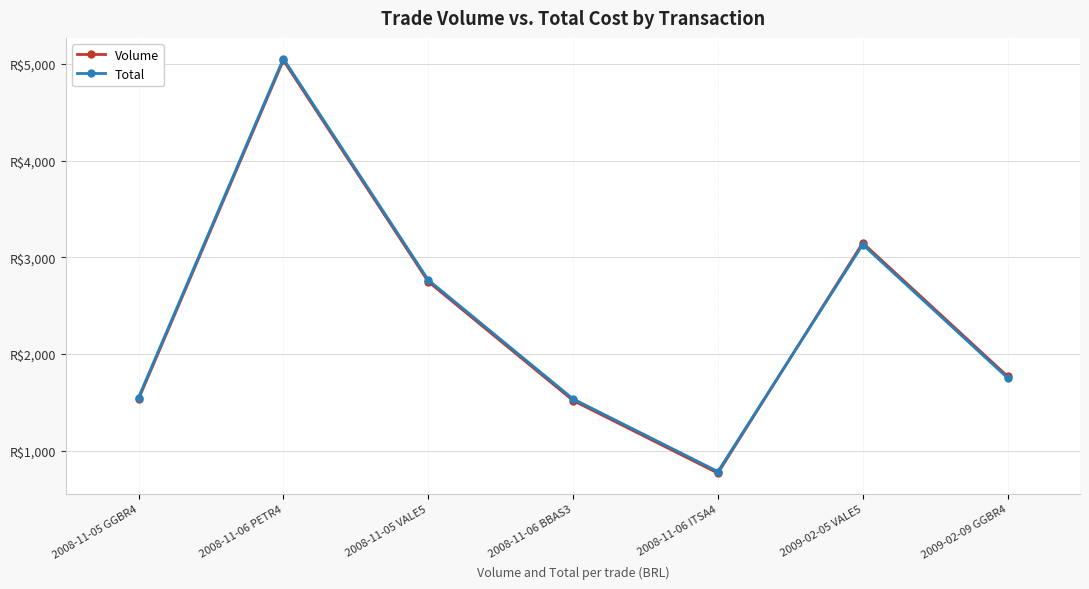

Is this an area chart (filled region under the line)?

No